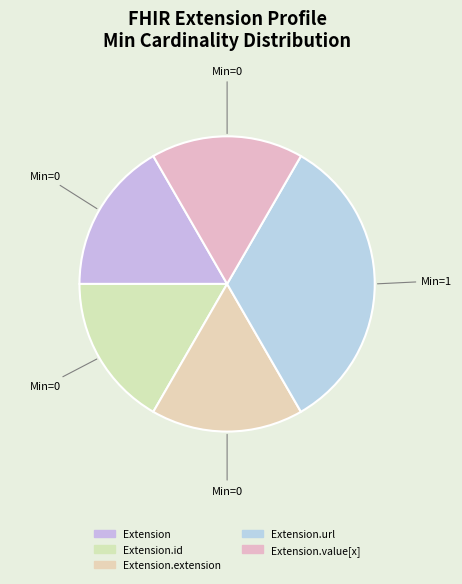

How many segments does this pie chart have?

5